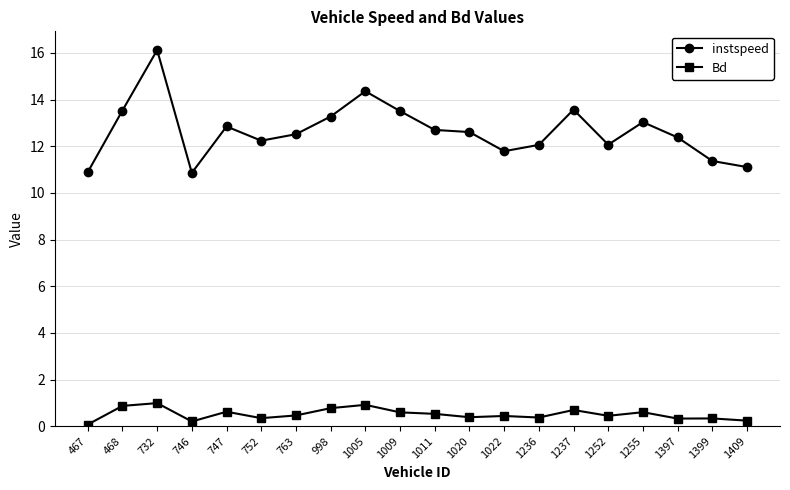

At 1020, list the series in order from largest to smallest.

instspeed, Bd